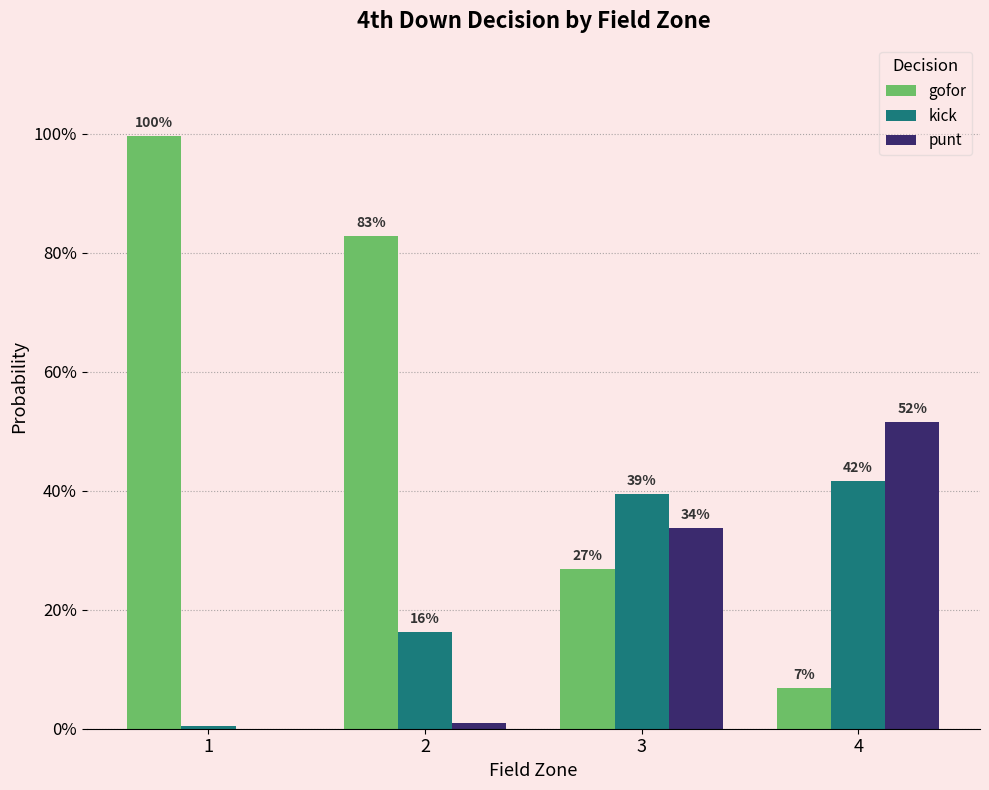

What are all the series names shown in the legend?

gofor, kick, punt